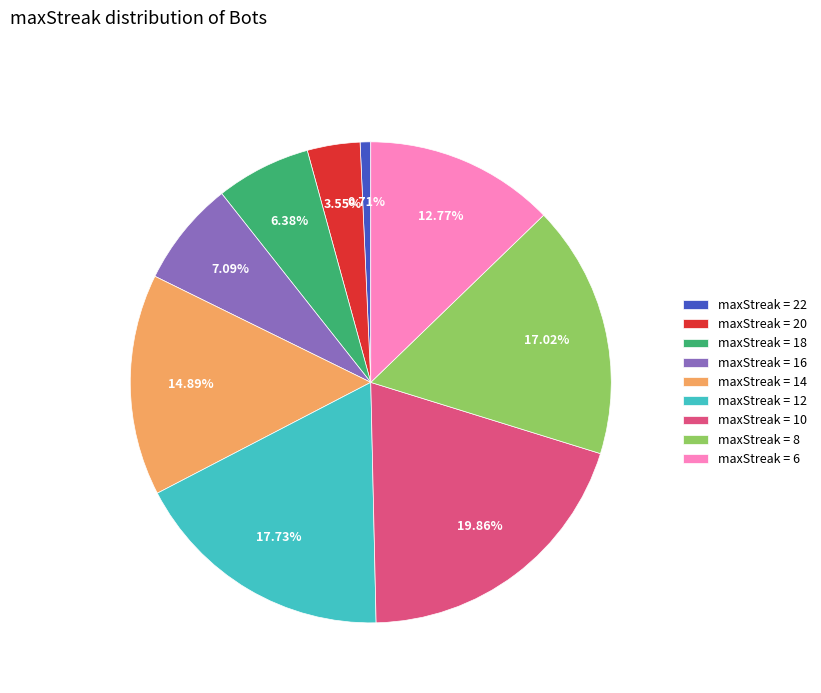

Rank the categories by value from lowest to highest.

maxStreak = 22, maxStreak = 20, maxStreak = 18, maxStreak = 16, maxStreak = 6, maxStreak = 14, maxStreak = 8, maxStreak = 12, maxStreak = 10